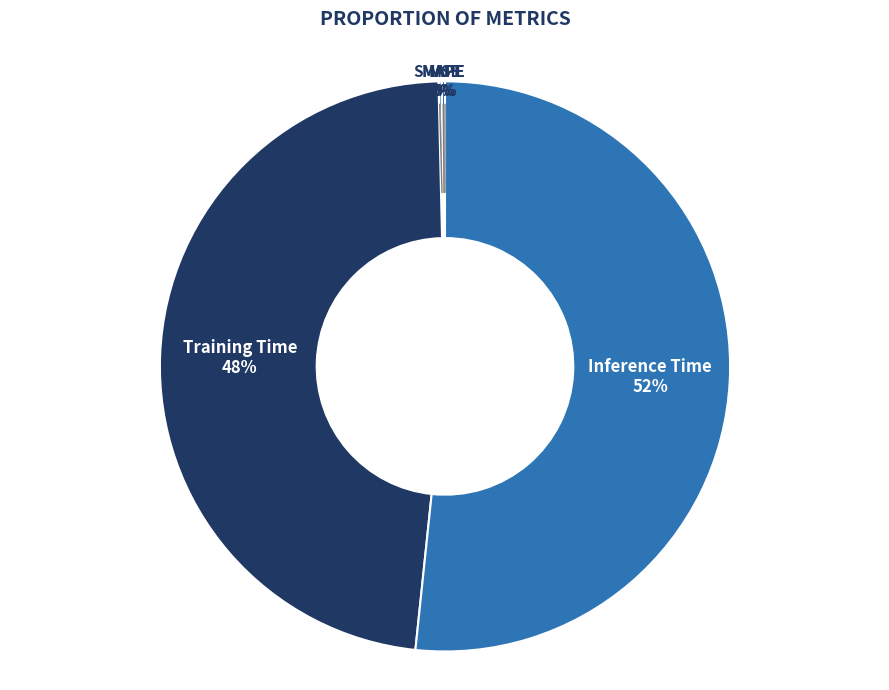

Is it true that Inference Time is 52% of the pie?

True